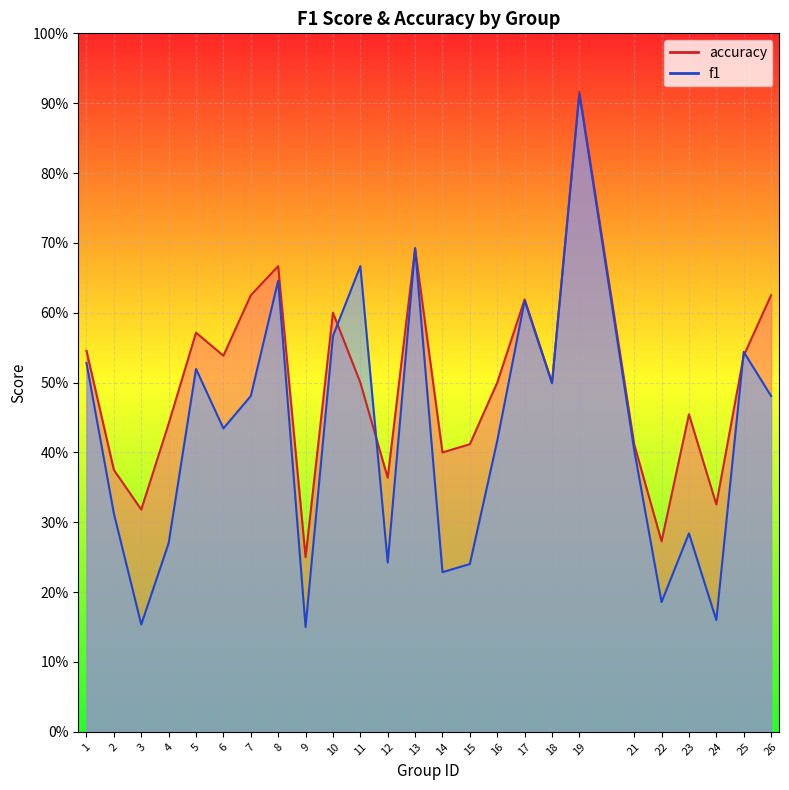

Count the f1 values in the range 0 to 1.

25